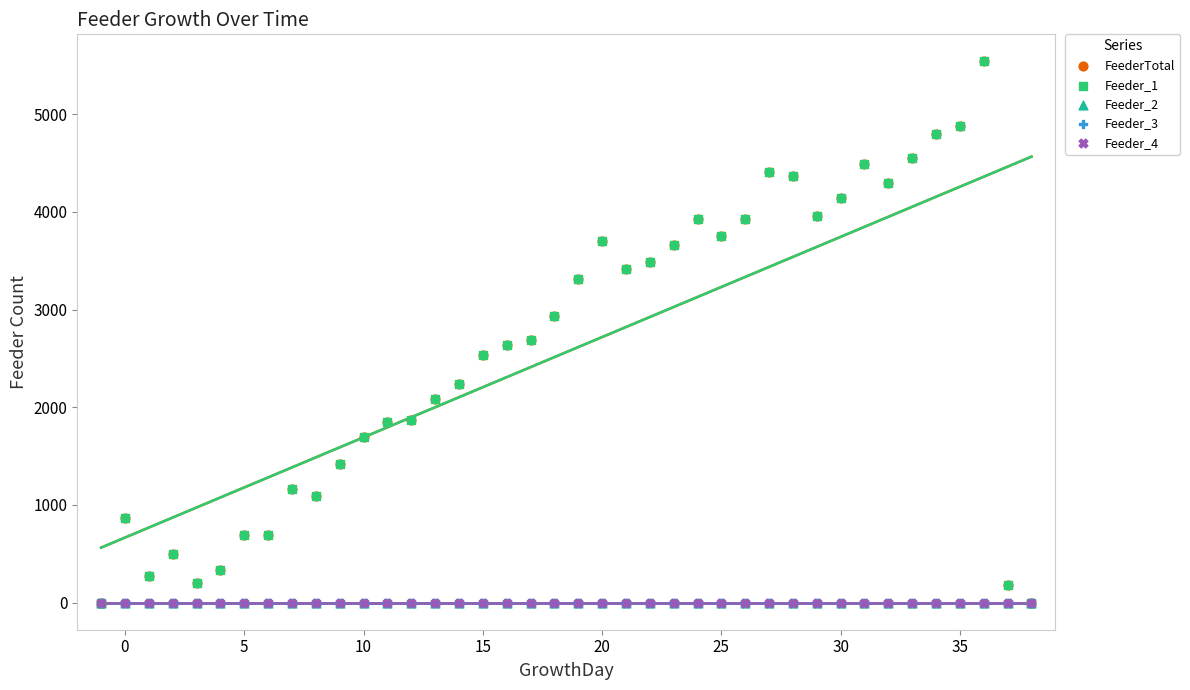

Which series has the widest spread of Y values?

FeederTotal